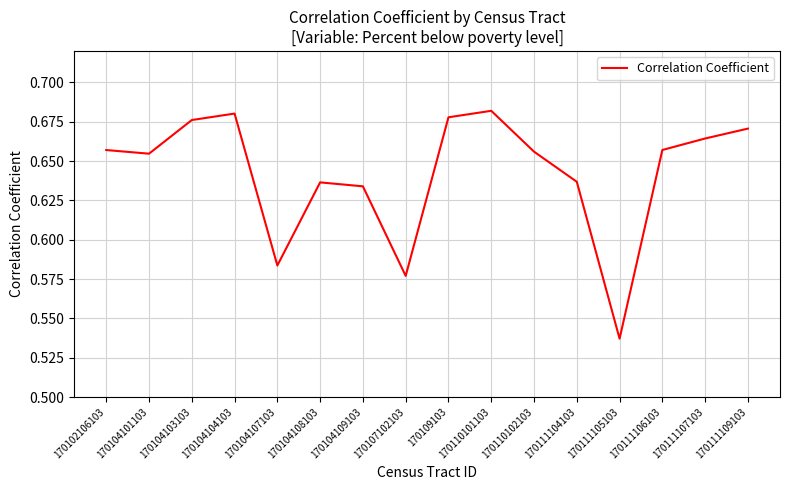

How many lines are shown in the chart?

1